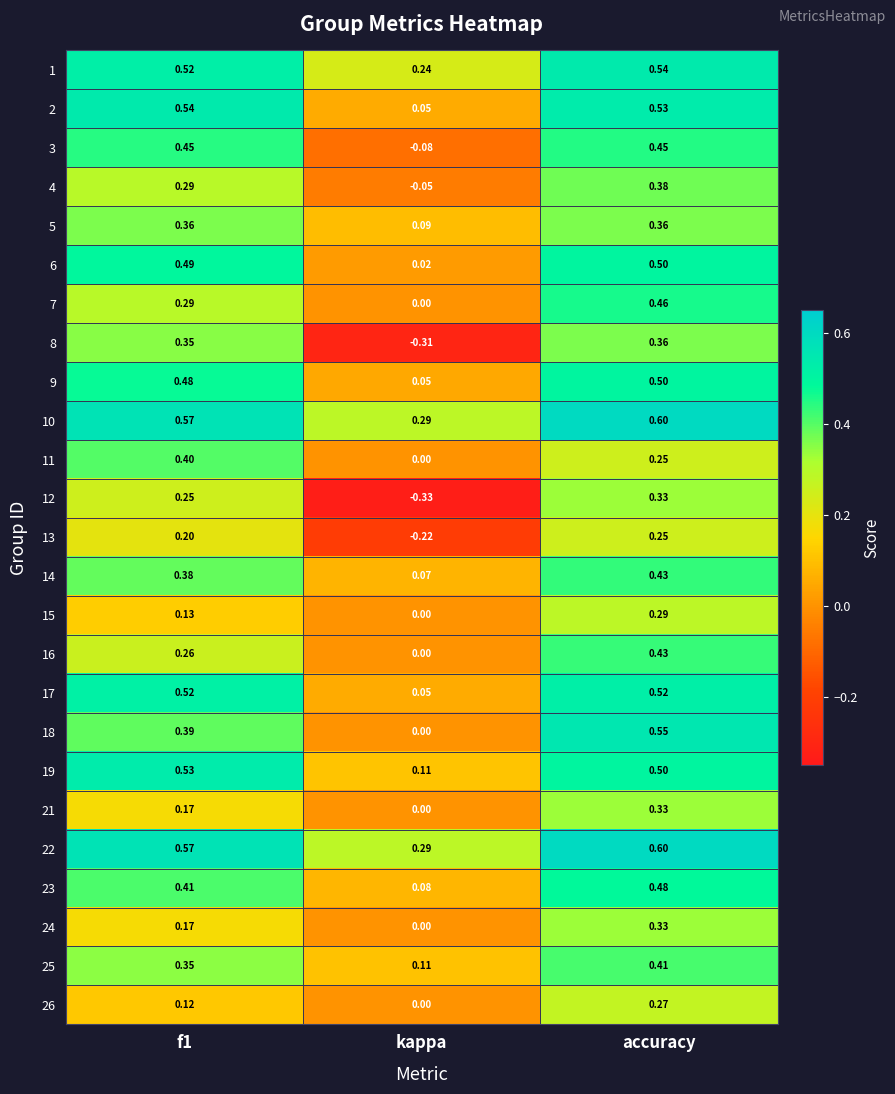

At which category is the sum across all series the highest?

accuracy